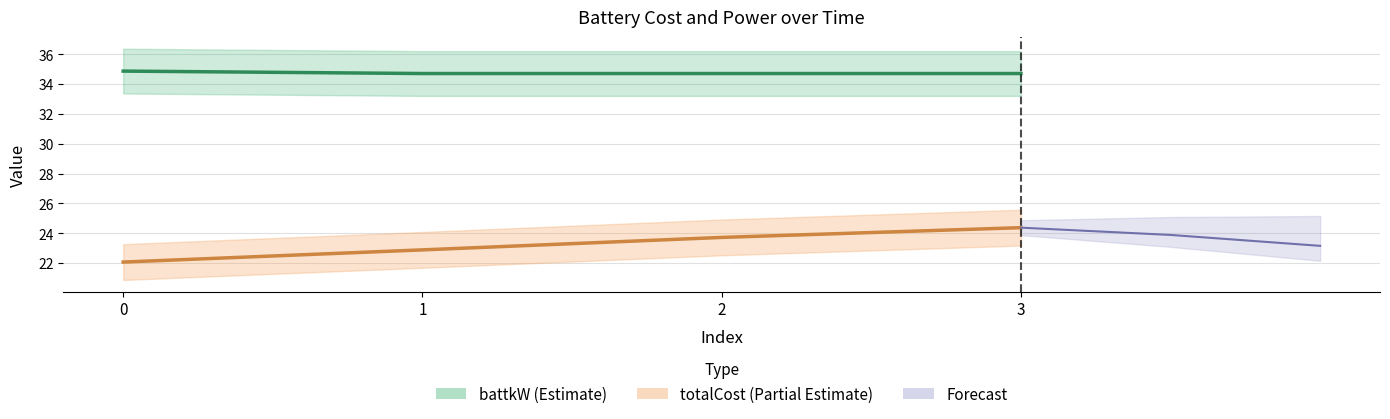

What is the difference between the totalCost values at 0 and 3?

2.3